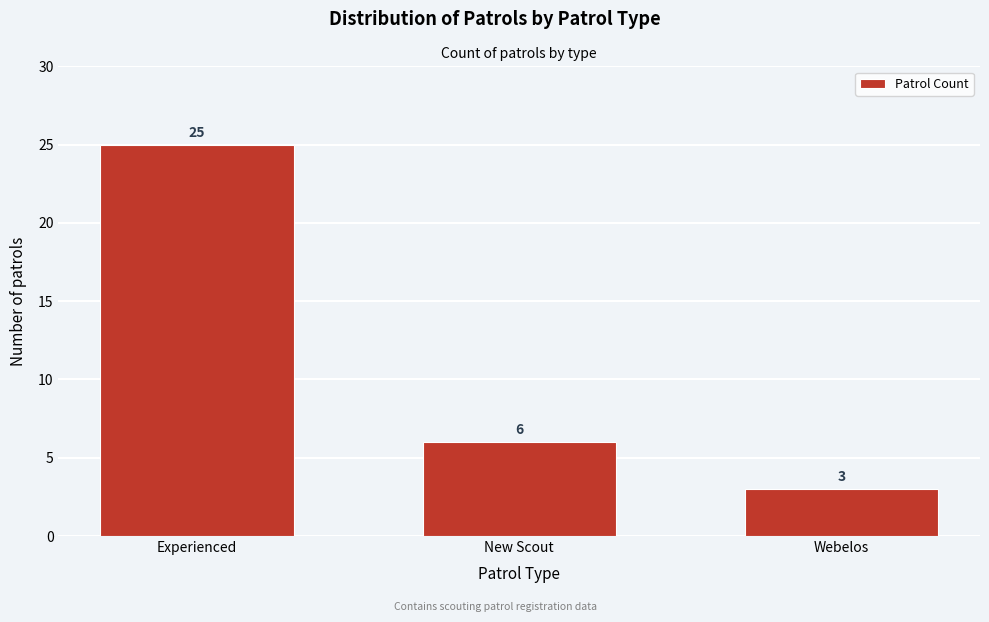

Reading right to left, extract all data points from this chart.

Webelos=3	New Scout=6	Experienced=25